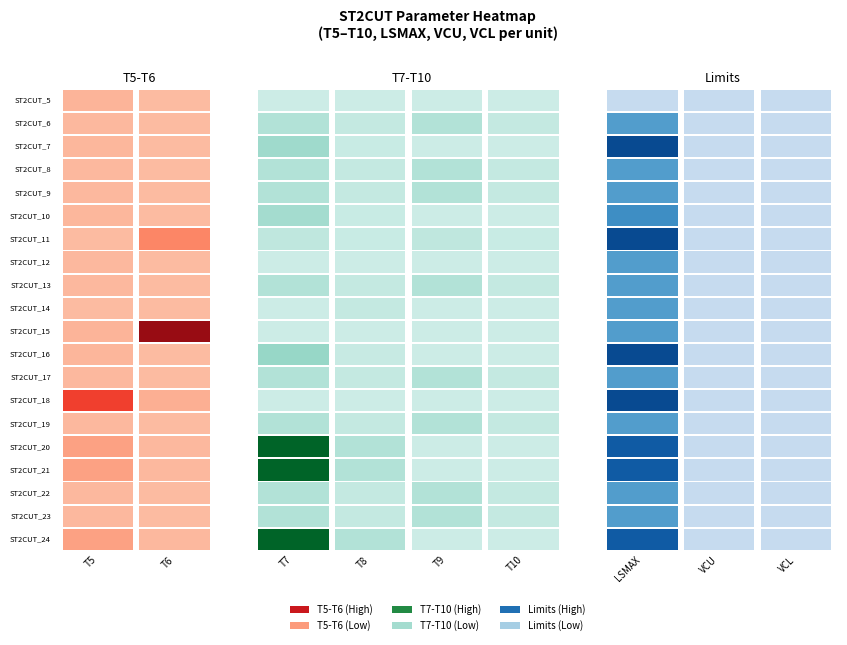

Which series changed the most between 3 and 8?

ST2CUT_20